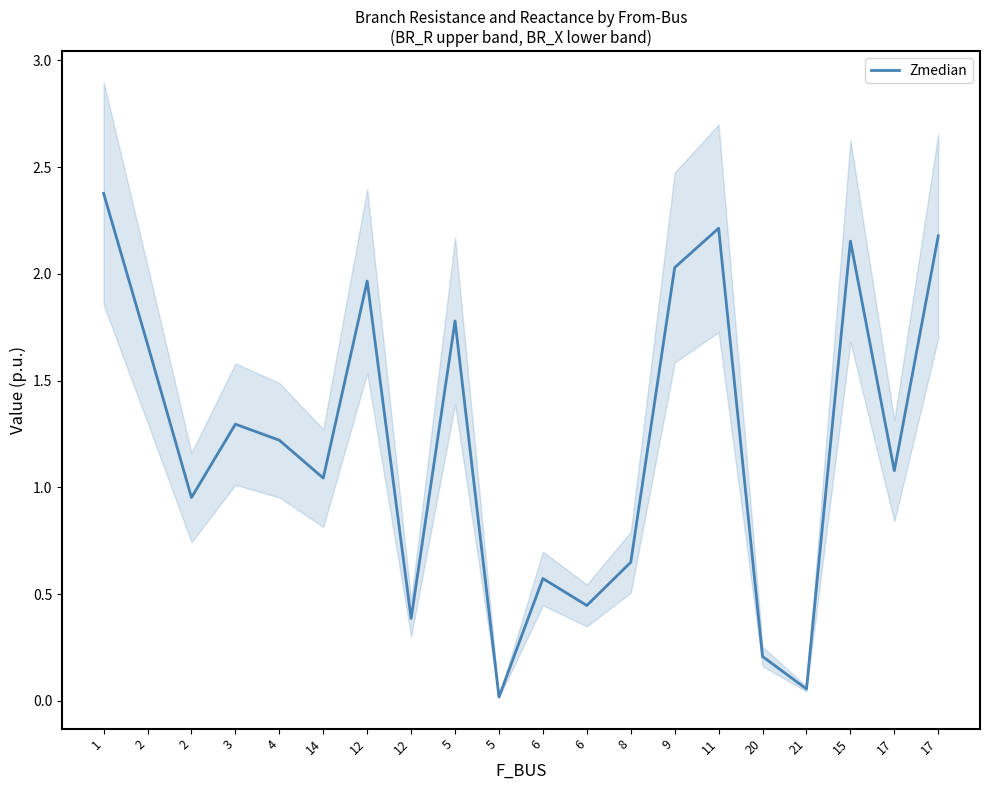

How many lines are shown in the chart?

1